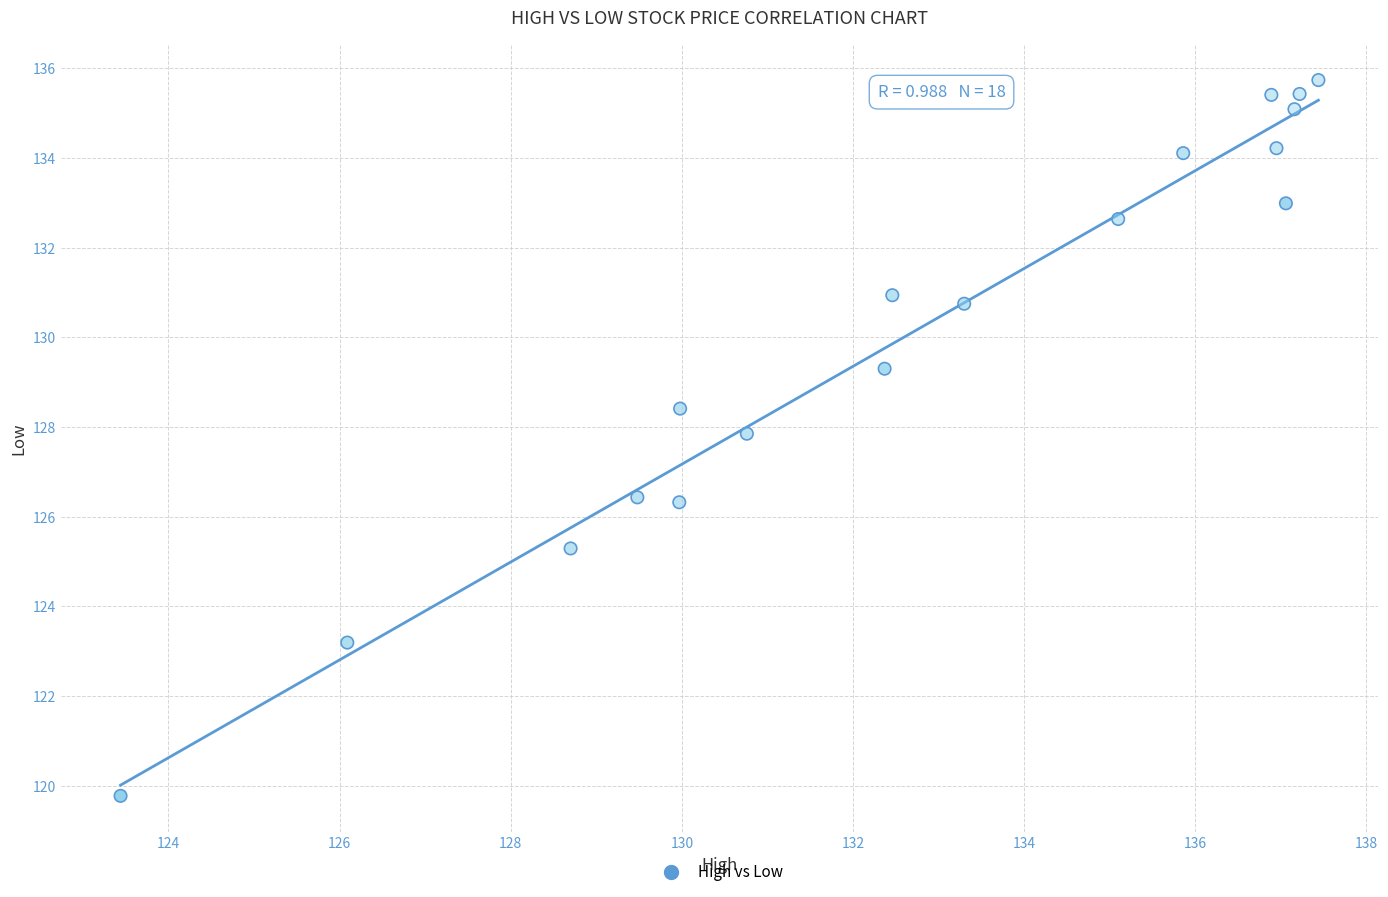

What is the range of X values (max minus min)?

14.0